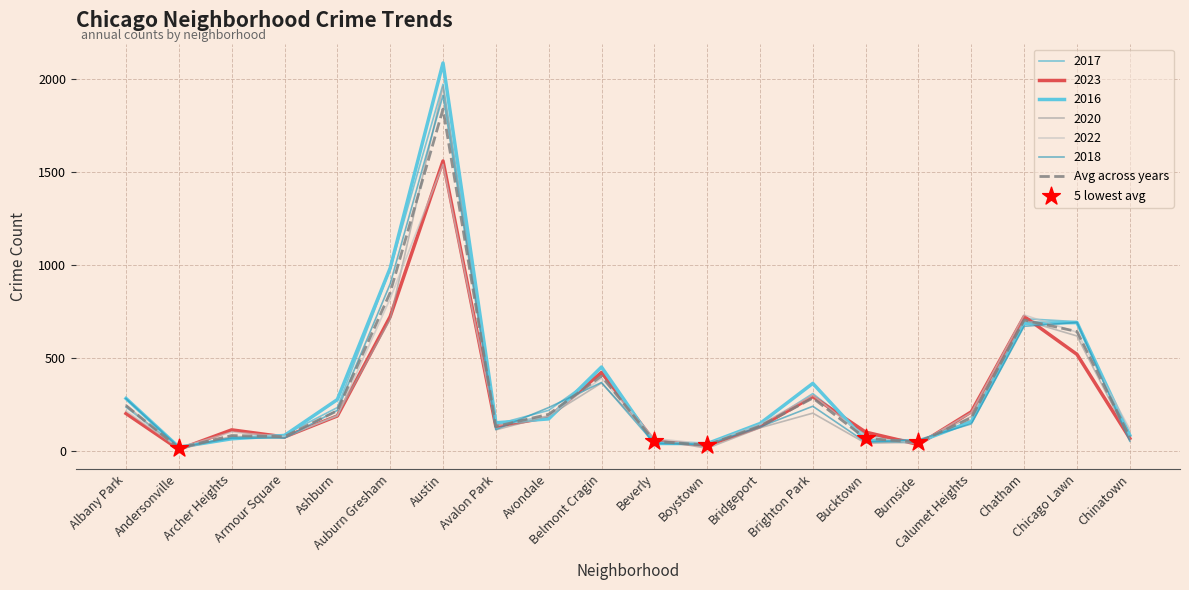

Which series has the largest total across all categories?

2016